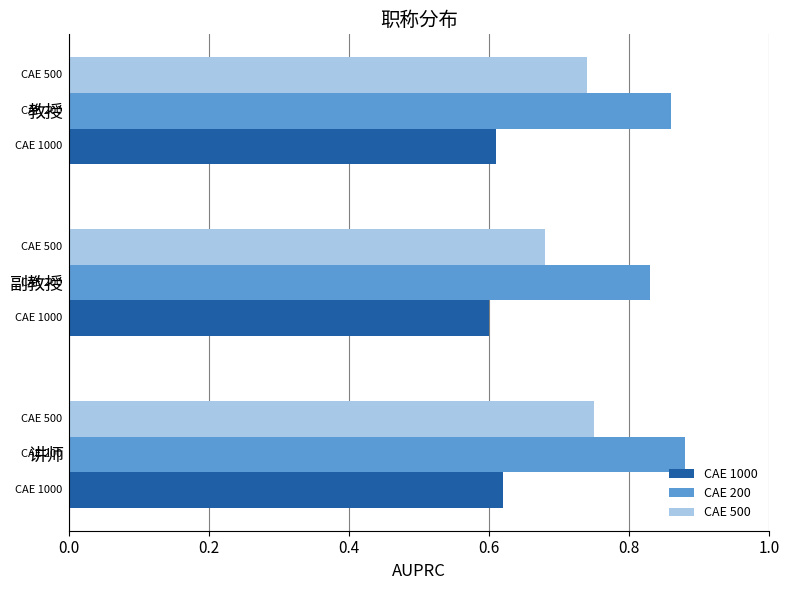

Which category has the highest value in the CAE 200 series?

讲师